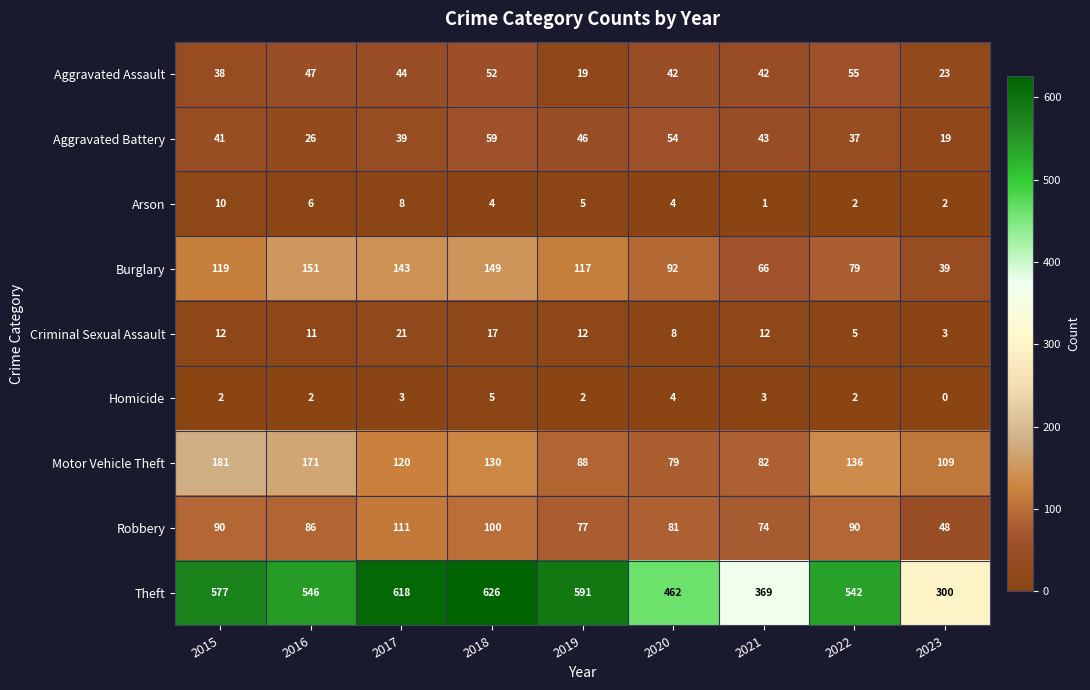

What is the total value across all series at 2022?

948